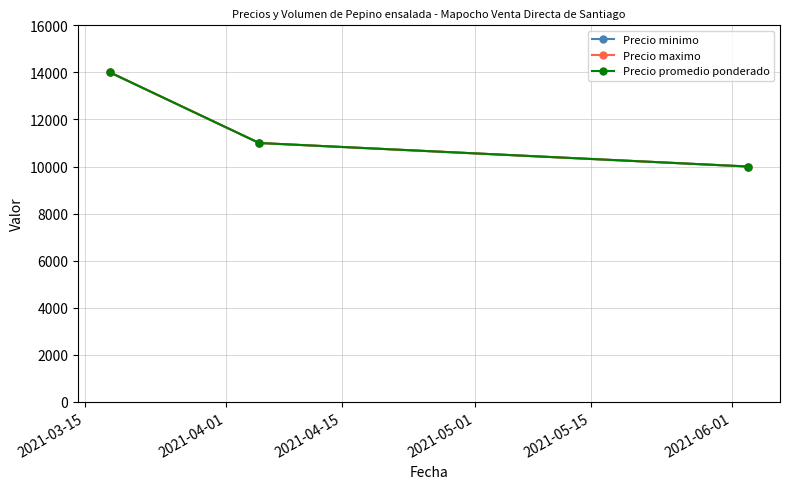

At which label is Precio maximo closest to 12000?

2021-04-01